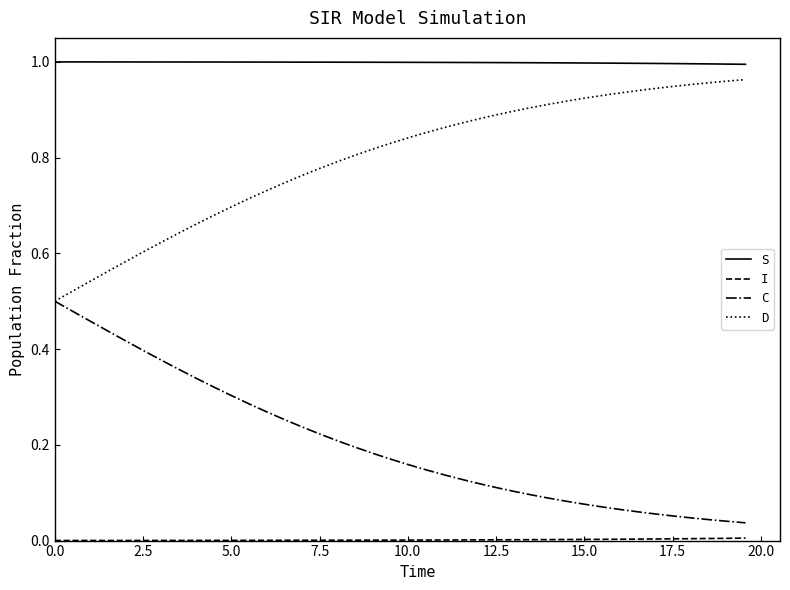

Which series has the largest total across all categories?

S